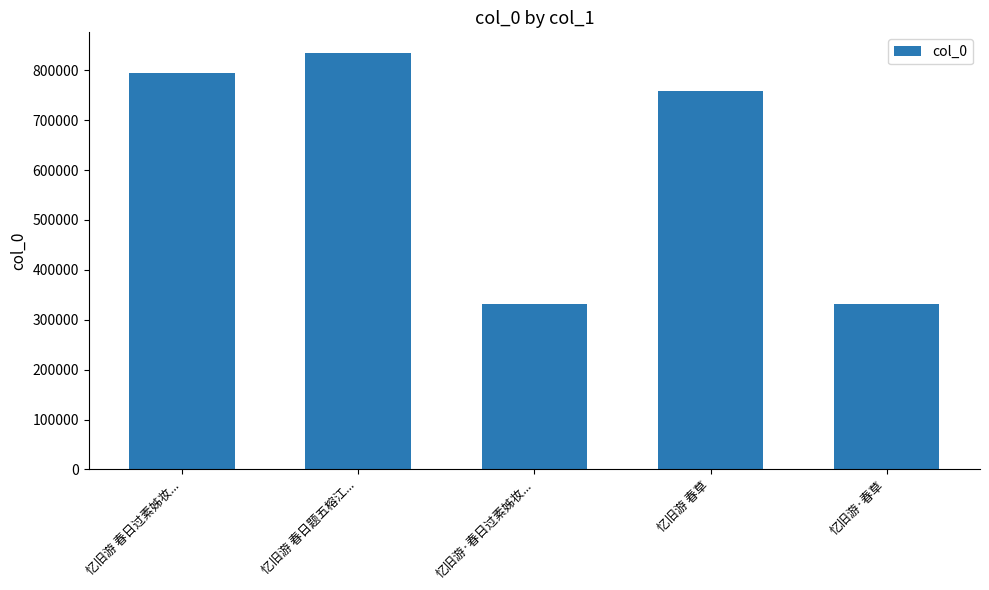

What is the change in value from 忆旧游·春日过素姊妆... to 忆旧游·春草?

-2